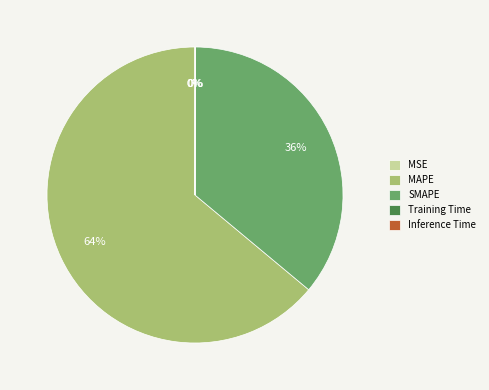

True or false: MAPE accounts for 49% of the total.

False